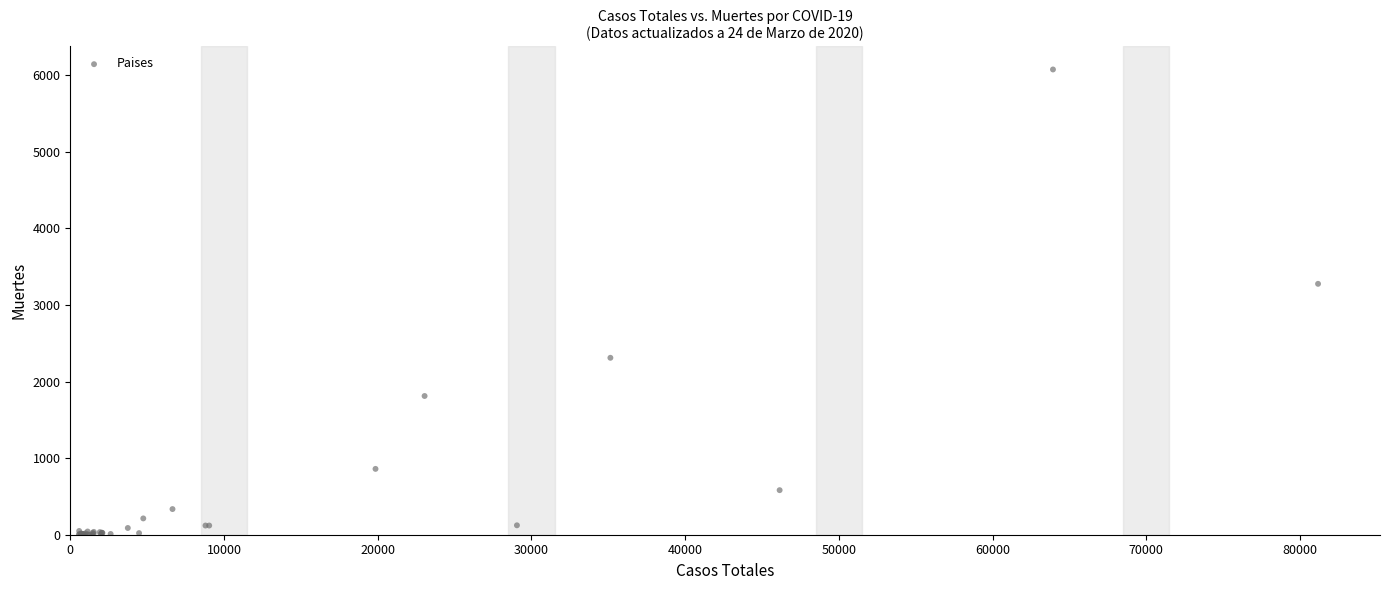

What Y value in the scatter plot is closest to 3039?

3277